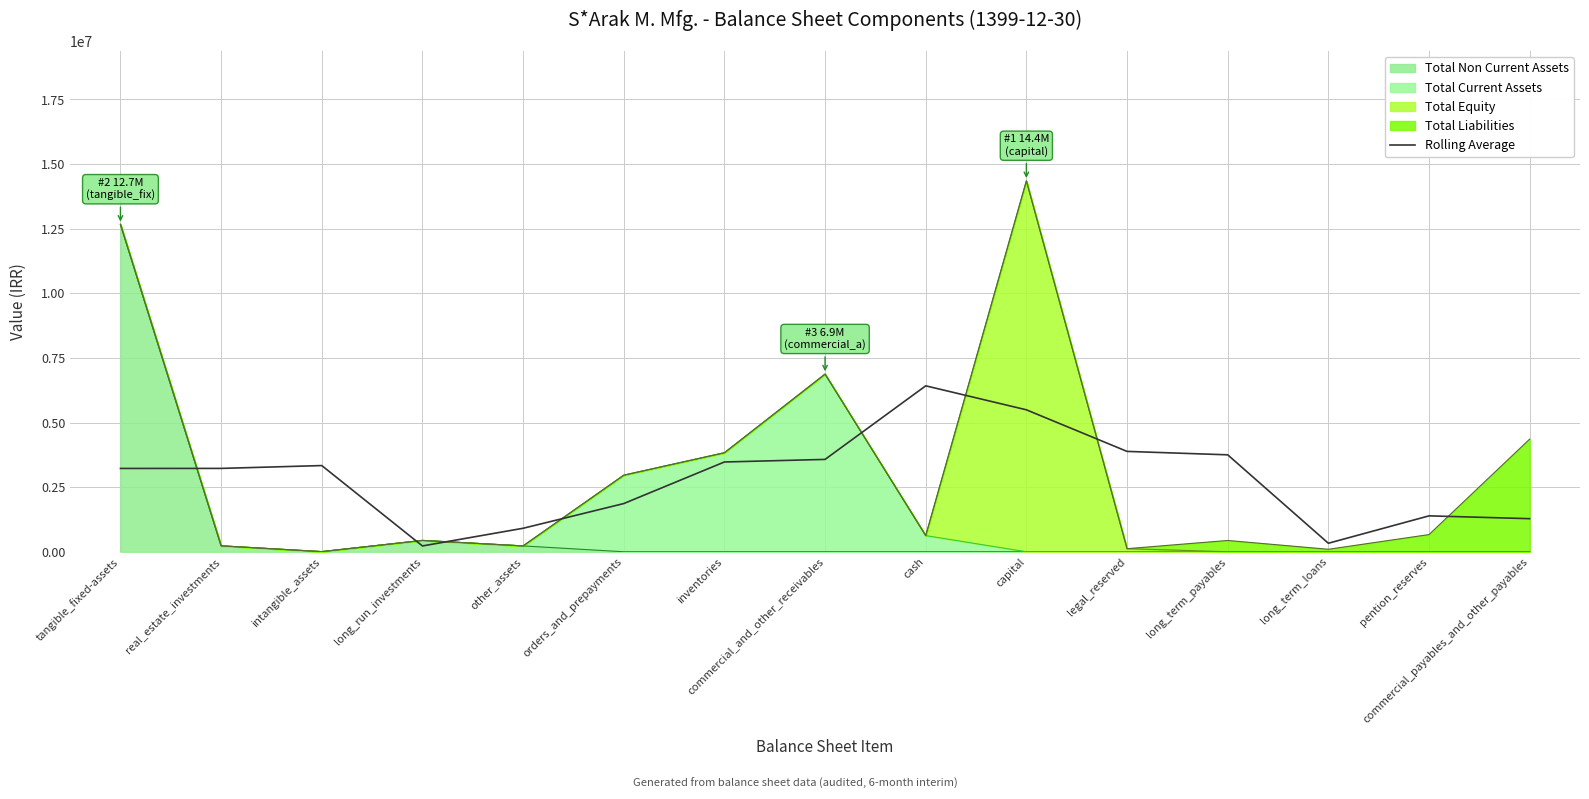

Where is the first local maximum?

intangible_assets